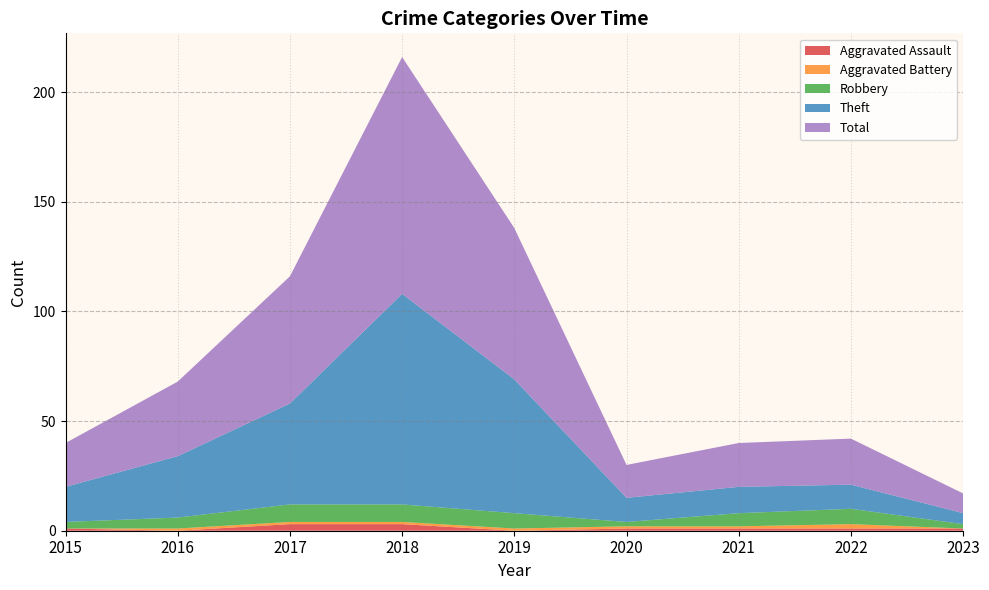

Reading right to left, list all the values displayed in this chart.

Aggravated Assault: 1	1	1	1	0	3	3	0	1
Aggravated Battery: 0	2	1	1	1	1	1	1	0
Robbery: 2	7	6	2	7	8	8	5	3
Theft: 5	11	12	11	61	96	46	28	16
Total: 9	21	20	15	69	108	58	34	20